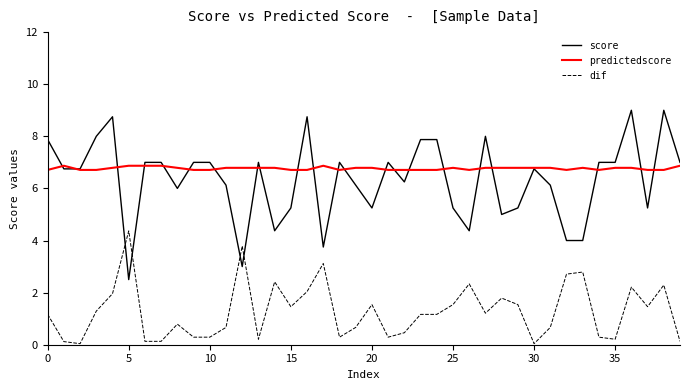

How many intersections are there between score and dif?

4